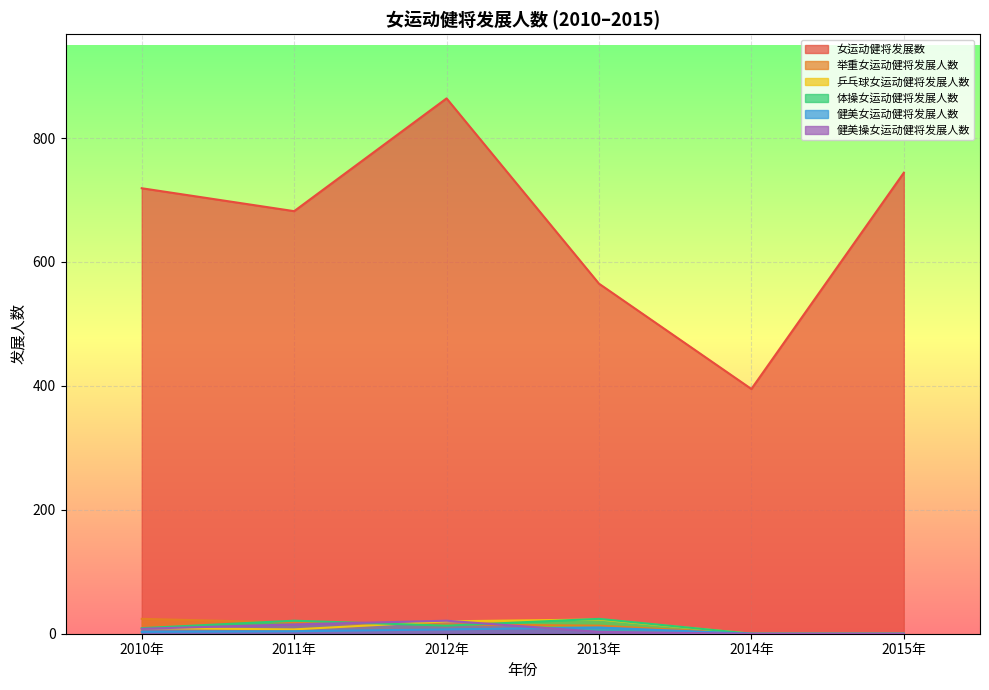

How many times do 健美操女运动健将发展人数 and 举重女运动健将发展人数 cross each other?

2